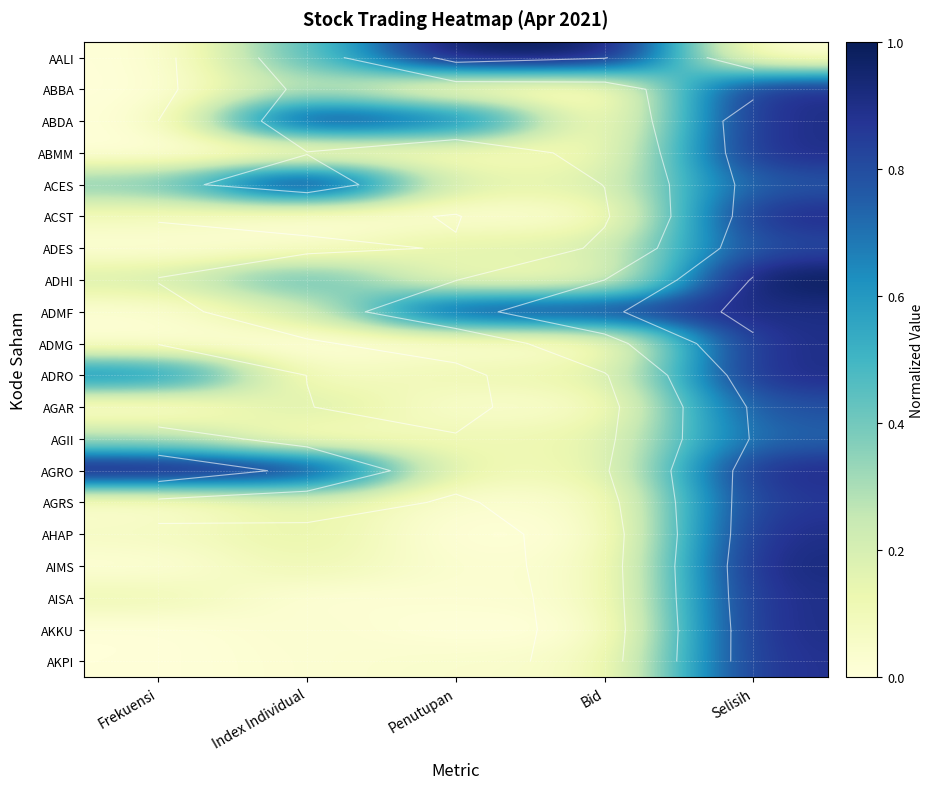

True or false: AGAR has a value of 0.0 at Penutupan.

True